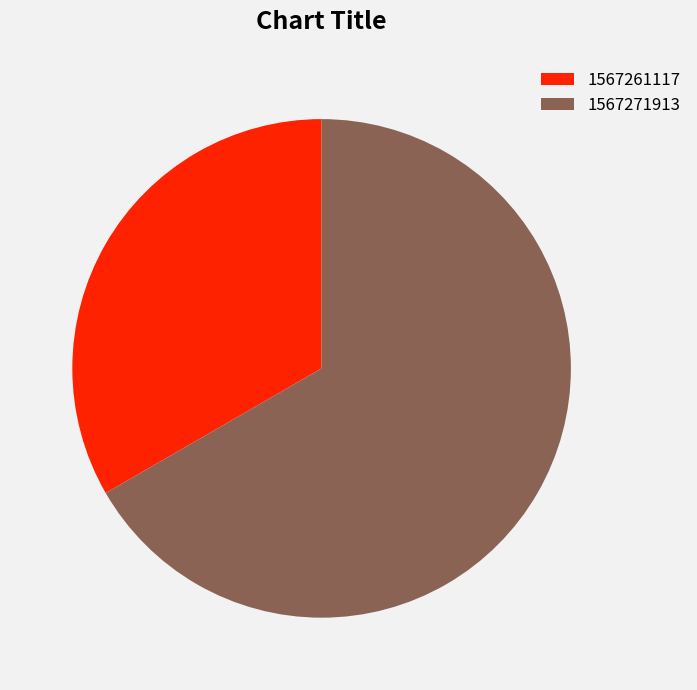

Which category accounts for the majority?

1567271913